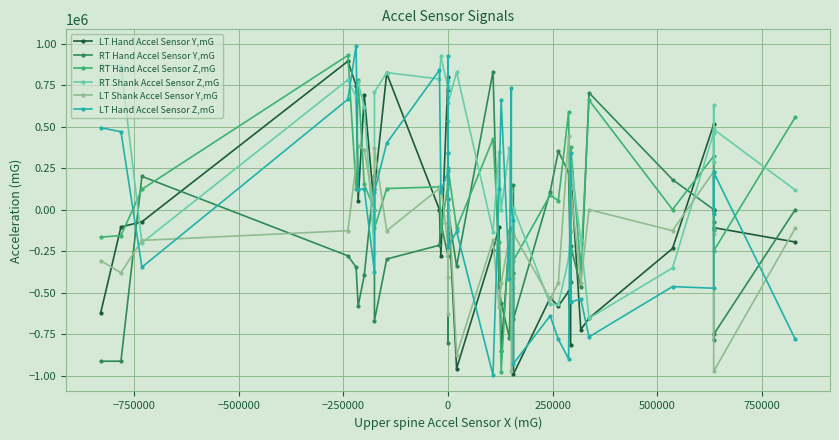

How many lines are shown in the chart?

6